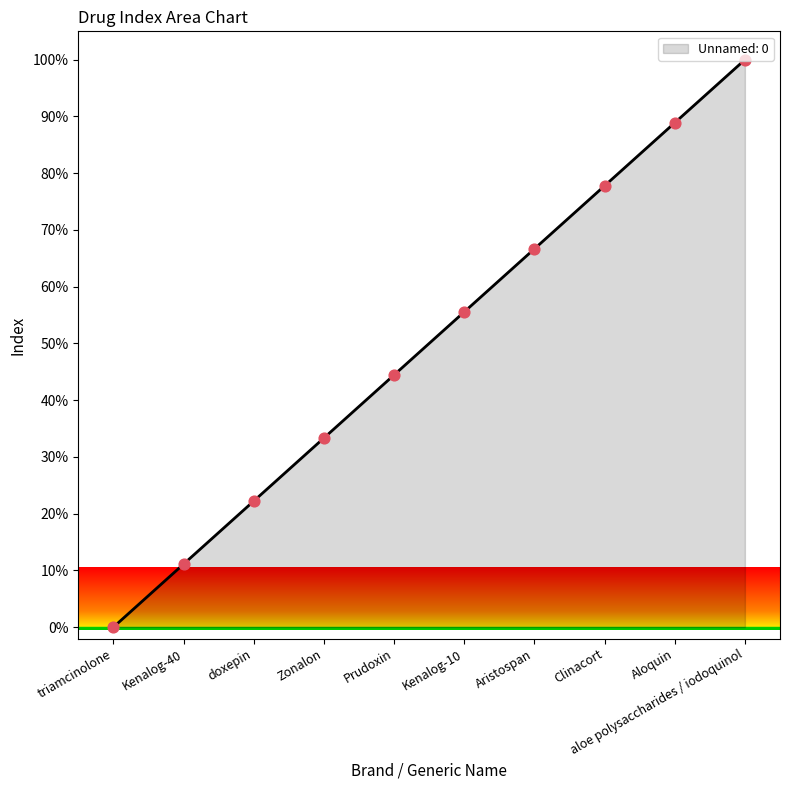

Approximately how many times larger is the value at Zonalon compared to Aristospan?

0.5